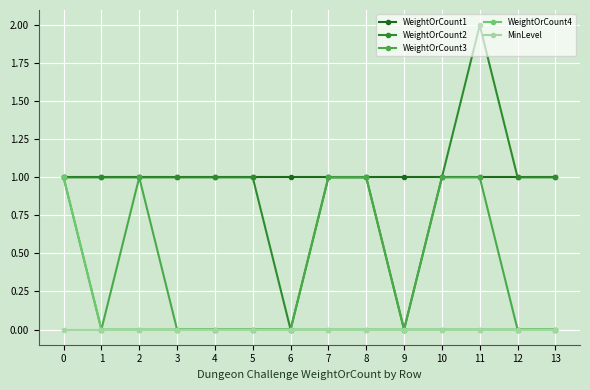

How many distinct data groups are displayed?

5